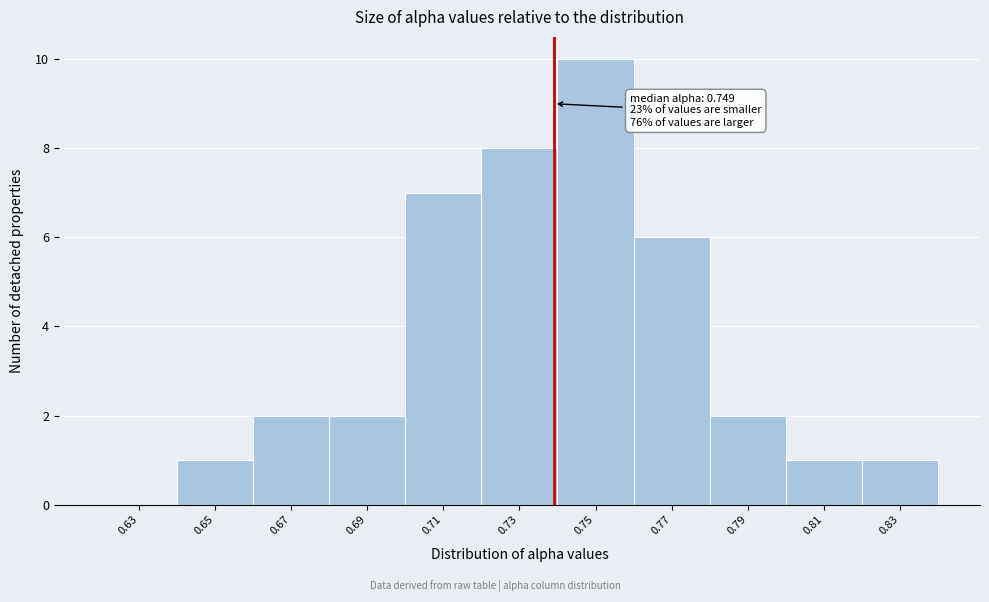

Reading right to left, what are all the values shown in this chart?

0.83=1	0.81=1	0.79=2	0.77=6	0.75=10	0.73=8	0.71=7	0.69=2	0.67=2	0.65=1	0.63=0